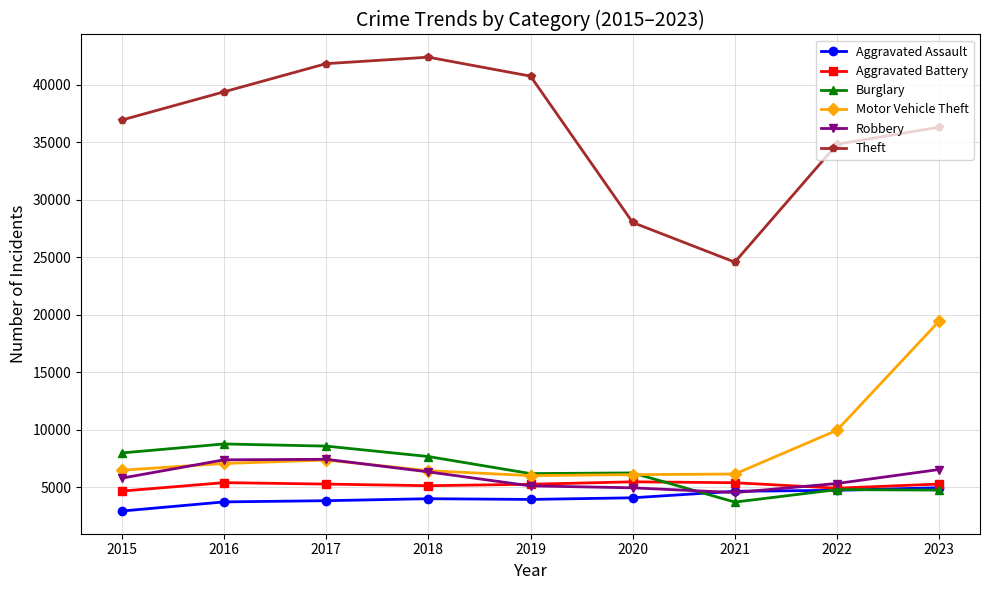

What value does the Motor Vehicle Theft series have at 2023?

19448